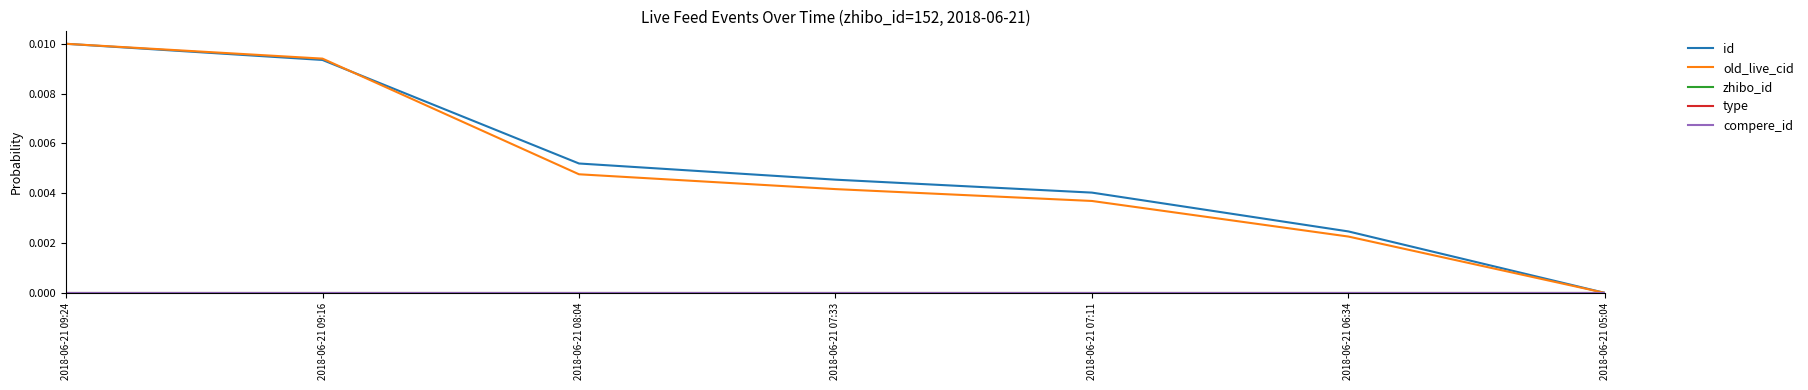

What are all the series names shown in the legend?

id, old_live_cid, zhibo_id, type, compere_id